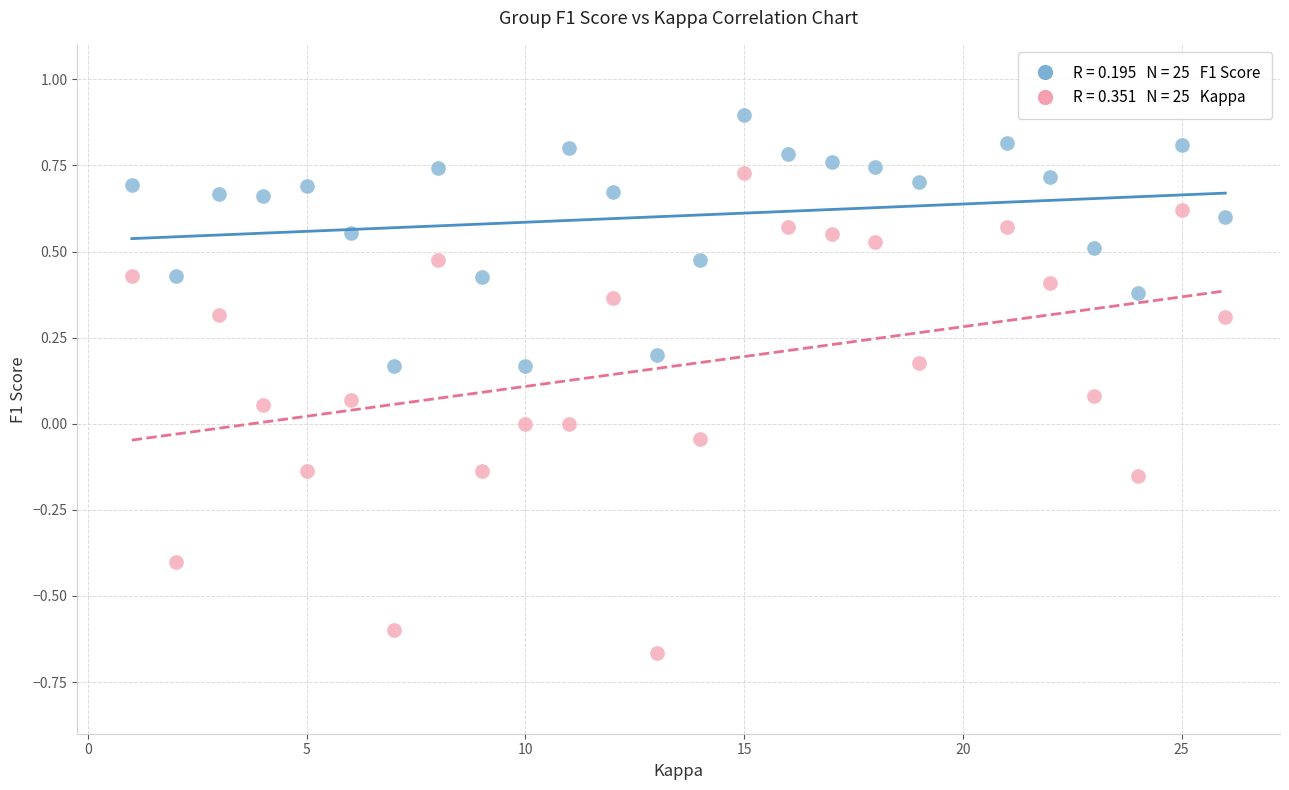

Across all data points, what is the range of Y values (max minus min)?

1.6